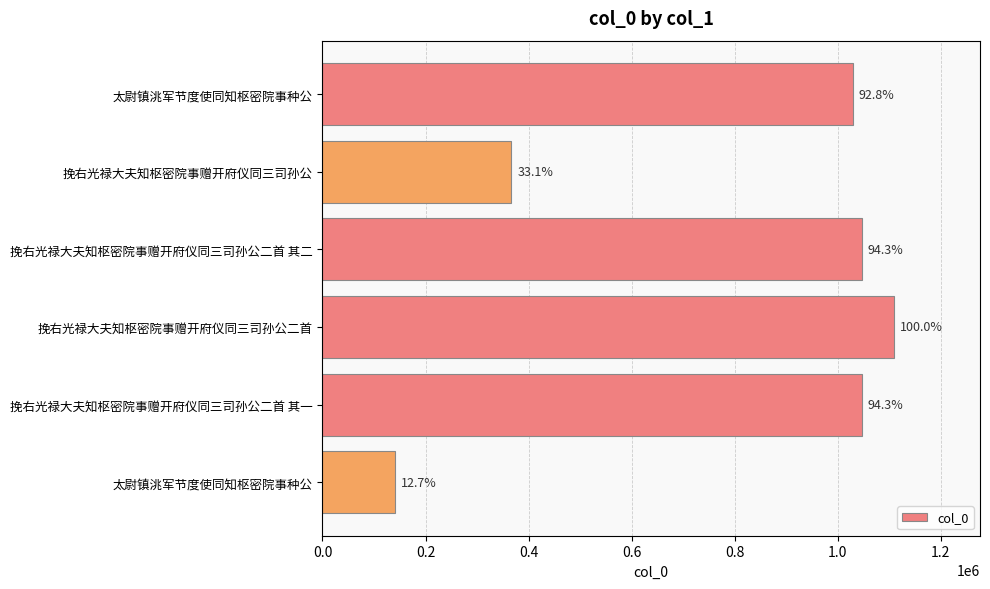

Are the bars horizontal?

Yes